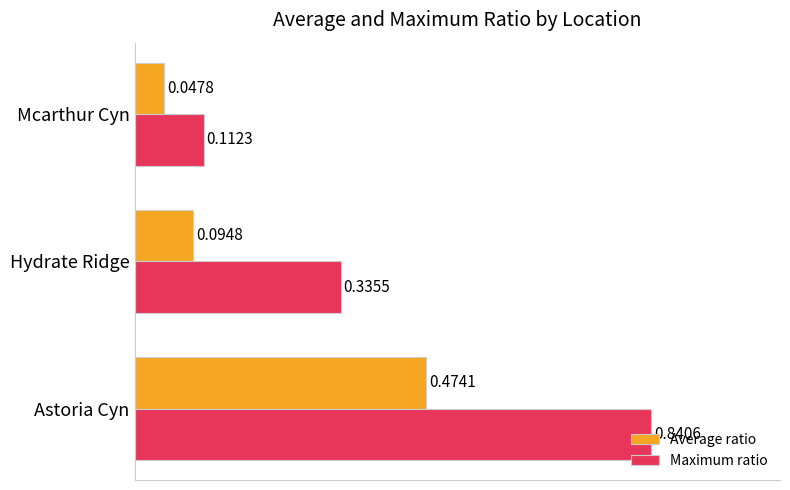

What is the sum of all Maximum ratio values?

1.3